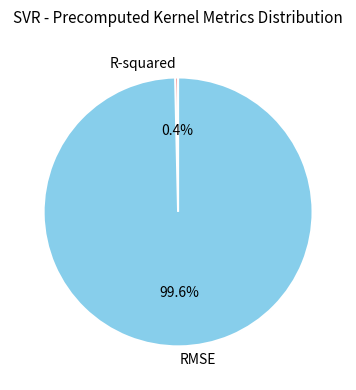

Combined, do R-squared and RMSE account for over 50%?

Yes